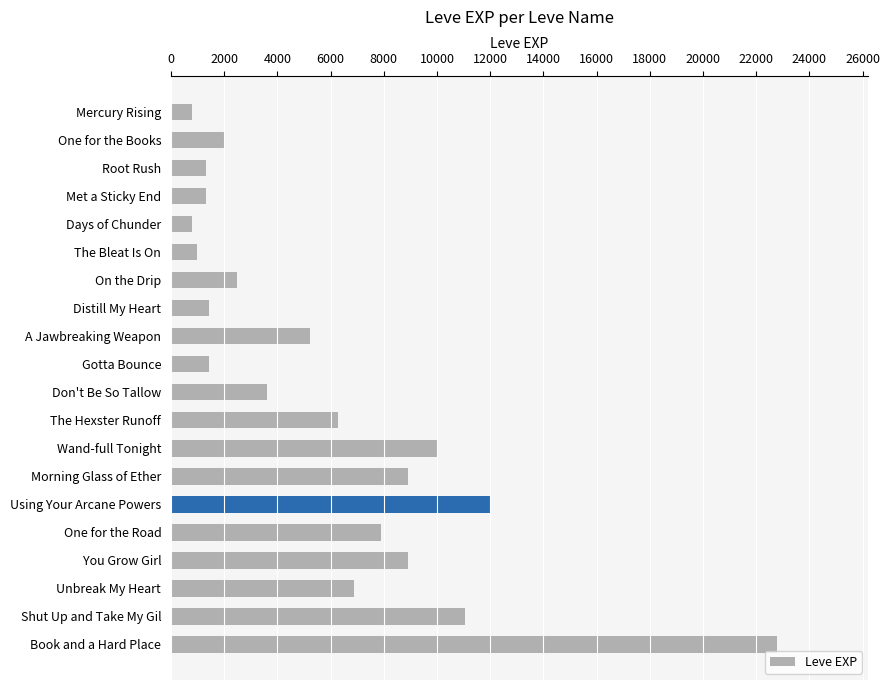

What is the label of the 11th bar from the top?

Don't Be So Tallow